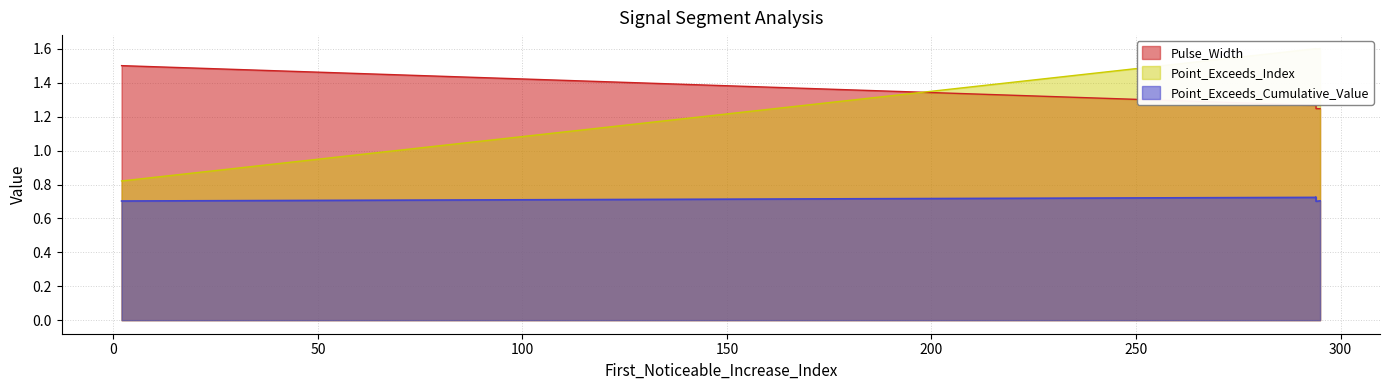

Reading left to right, what are all the values shown in this chart?

Point_Exceeds_Cumulative_Value: 0.7	0.7	0.7	0.7	0.7
Pulse_Width: 1.5	1.3	1.3	1.2	1.2
Point_Exceeds_Index: 0.8	1.6	1.6	1.6	1.6